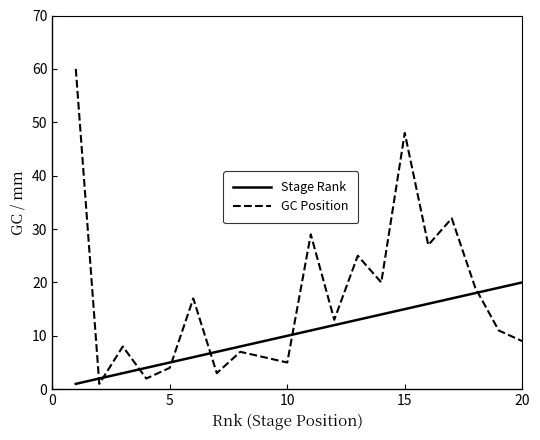

Which series has the largest total across all categories?

GC Position